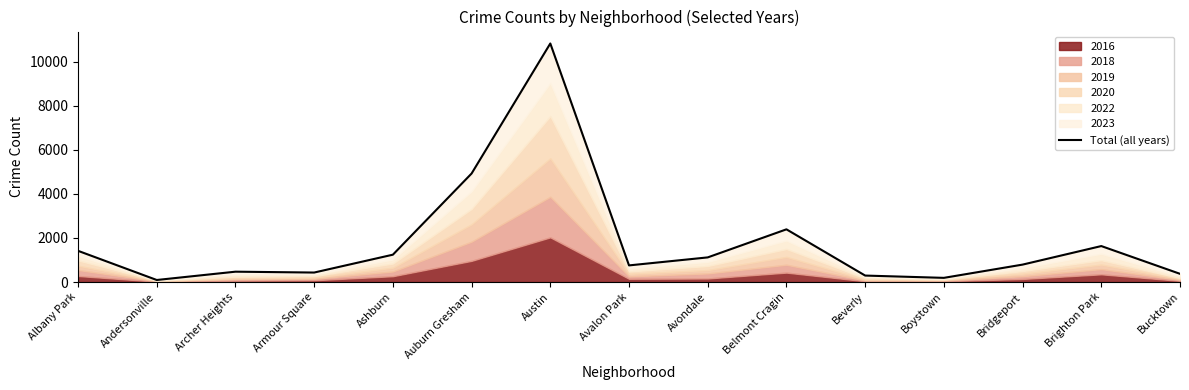

Reading left to right, what are all the values shown in this chart?

1416	93	470	431	1241	4923	10821	755	1118	2391	294	190	791	1632	373